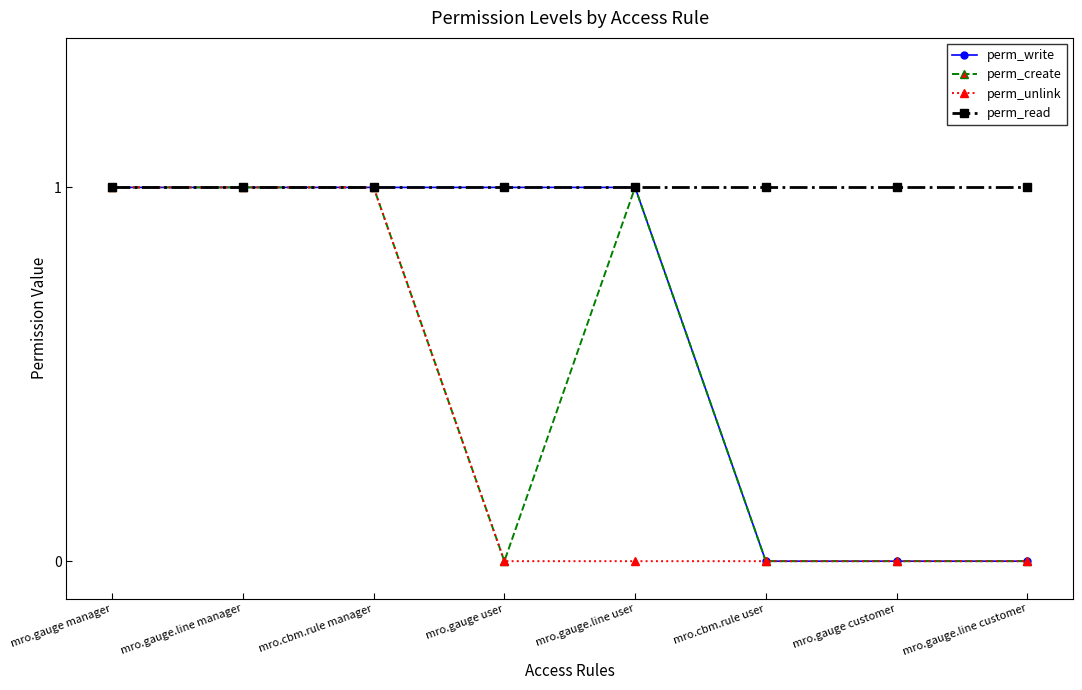

True or false: perm_create has a value of 1 at mro.gauge.line user.

True